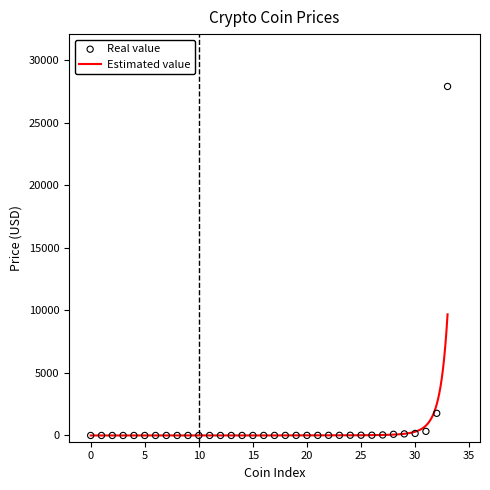

What is the highest value of the Estimated value series?

9684.0